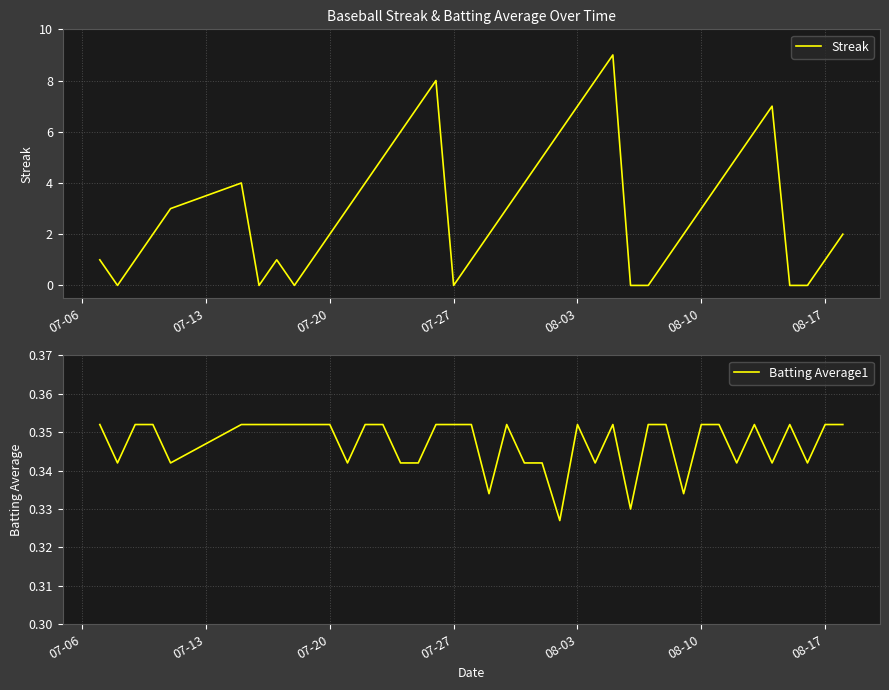

The Streak series shows 1.3 at 30. True or false?

False